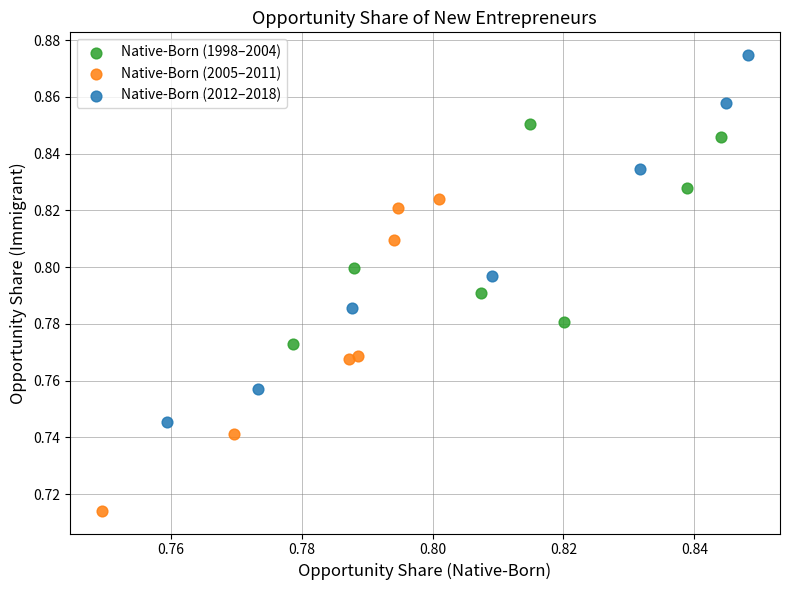

Which series contains the highest Y value?

Native-Born (2012–2018)